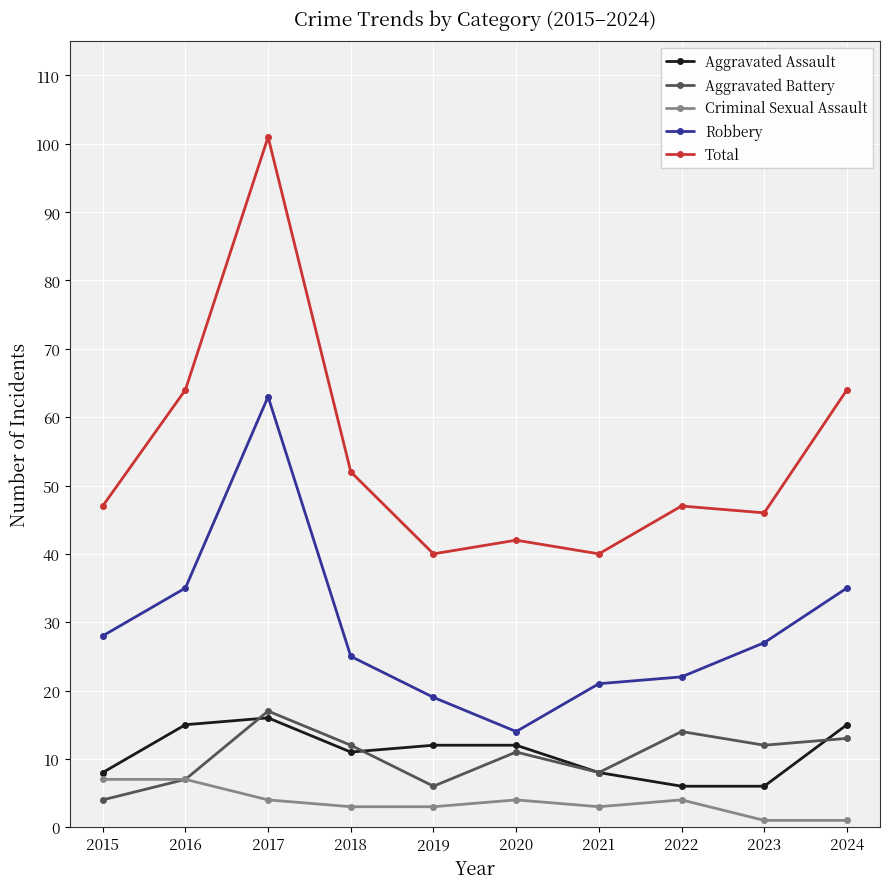

At which category does Robbery reach its first local valley?

2020